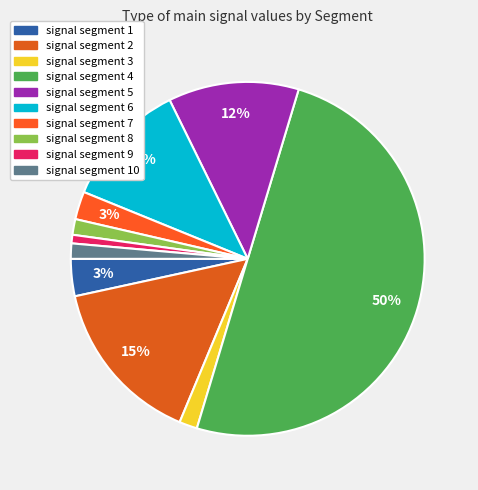

How many segments does this pie chart have?

10